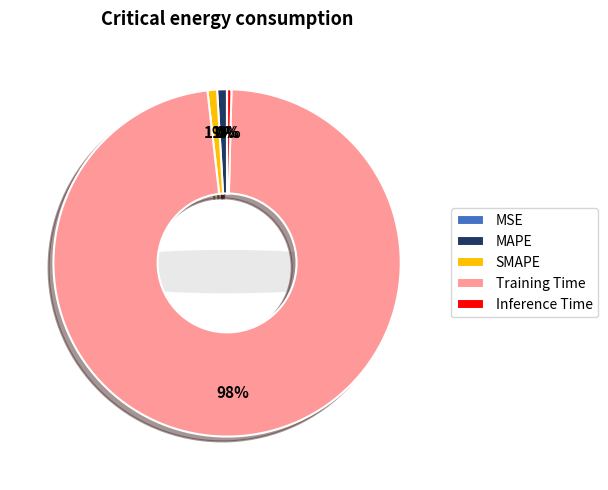

Is the sum of SMAPE and Inference Time greater than half?

No